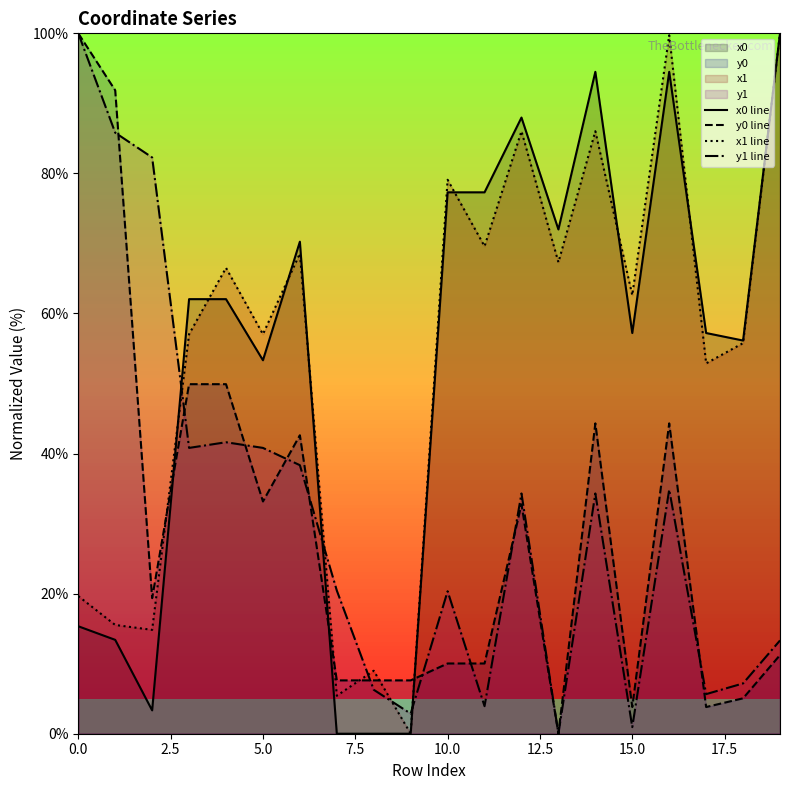

What is the average value of the x0 line series?

52.7